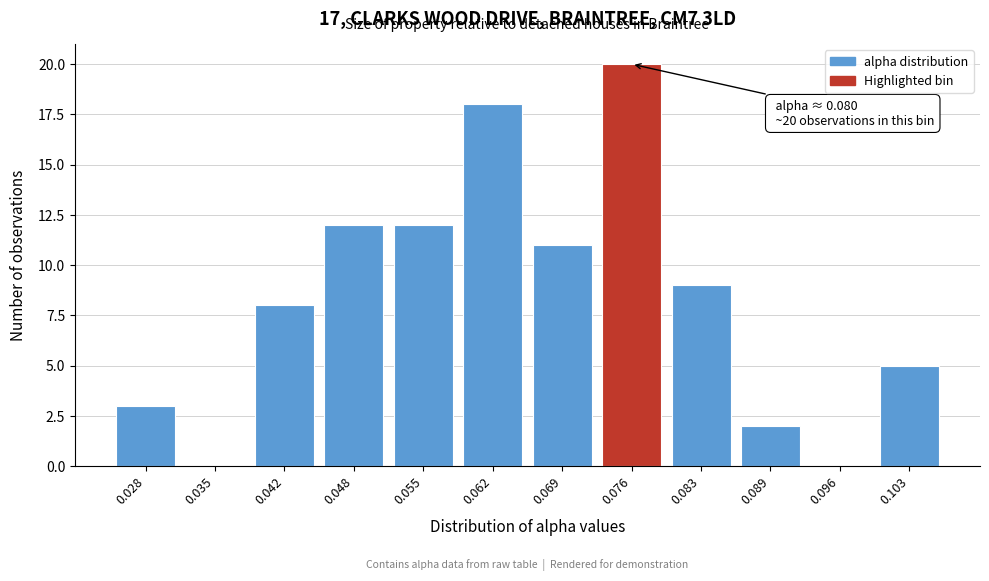

Reading left to right, what are all the values shown in this chart?

0.028=3	0.035=0	0.042=8	0.048=12	0.055=12	0.062=18	0.069=11	0.076=20	0.083=9	0.089=2	0.096=0	0.103=5